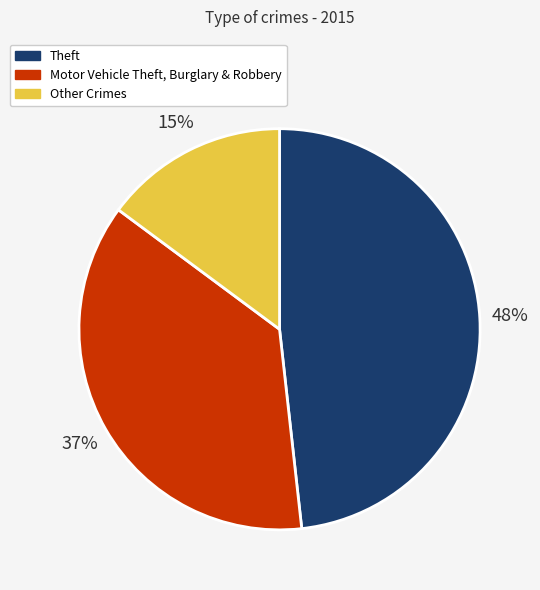

Is there any slice that represents more than half of the pie?

No